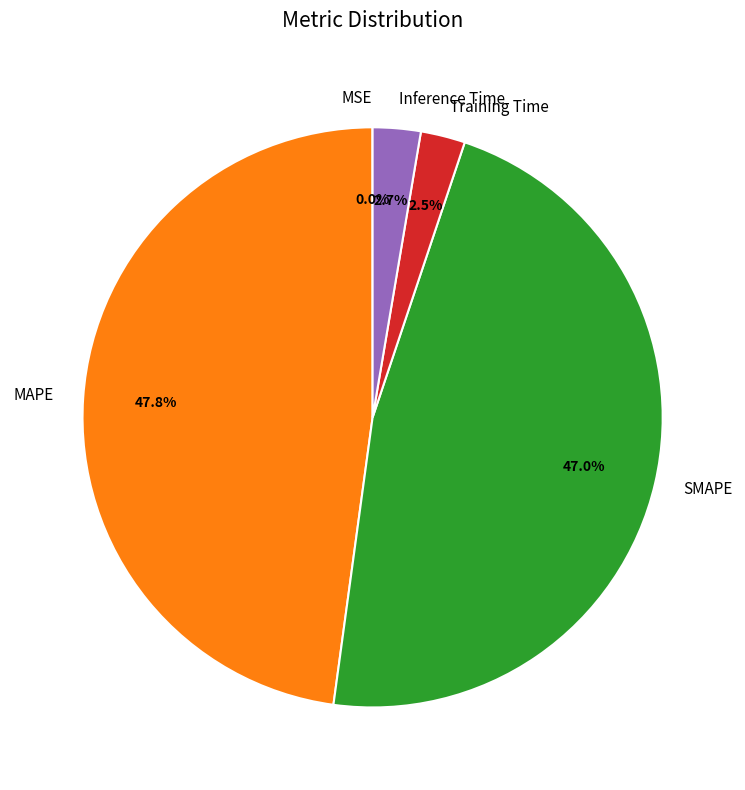

Which category has the biggest portion of the pie?

MAPE